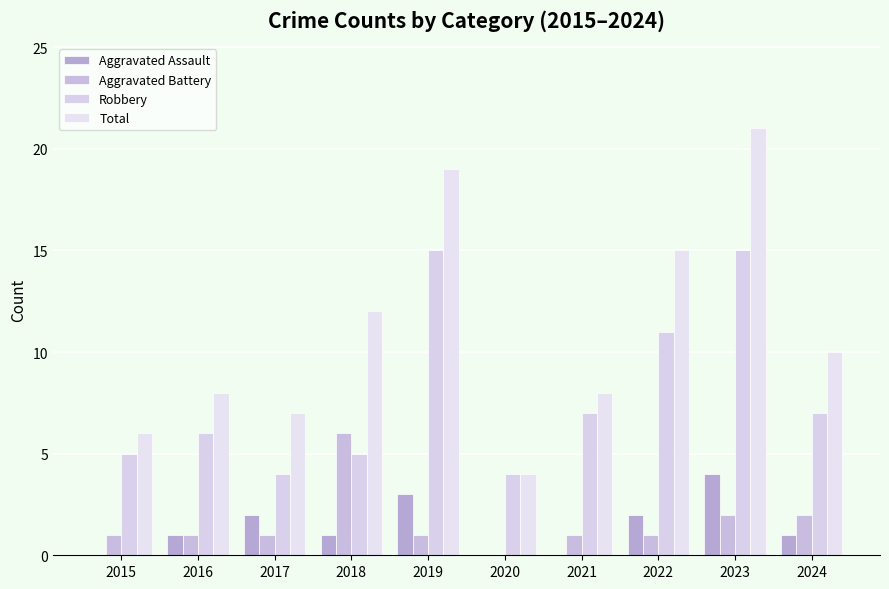

Are the bars horizontal?

No